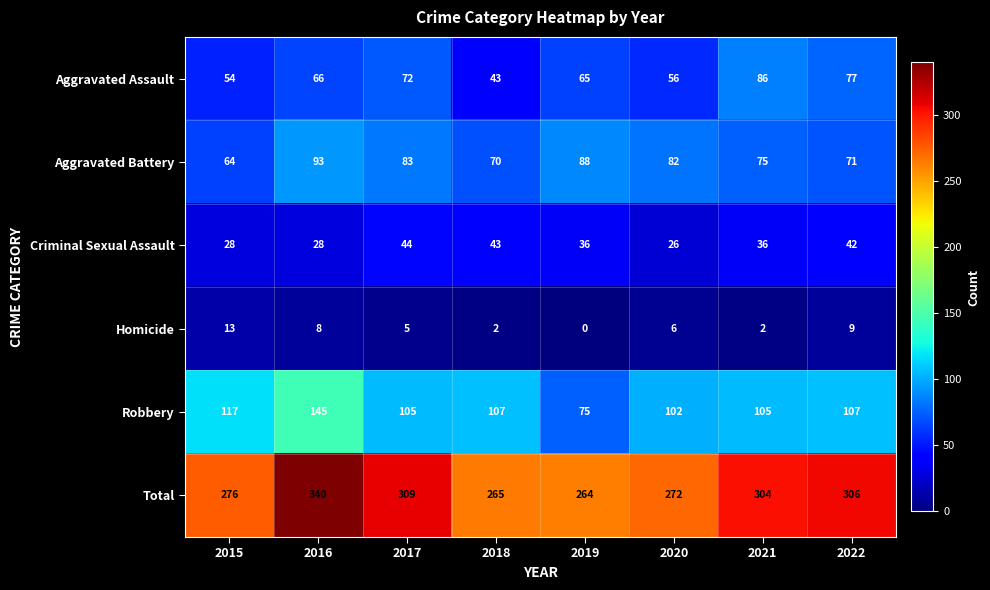

How many data points does each series have?

8